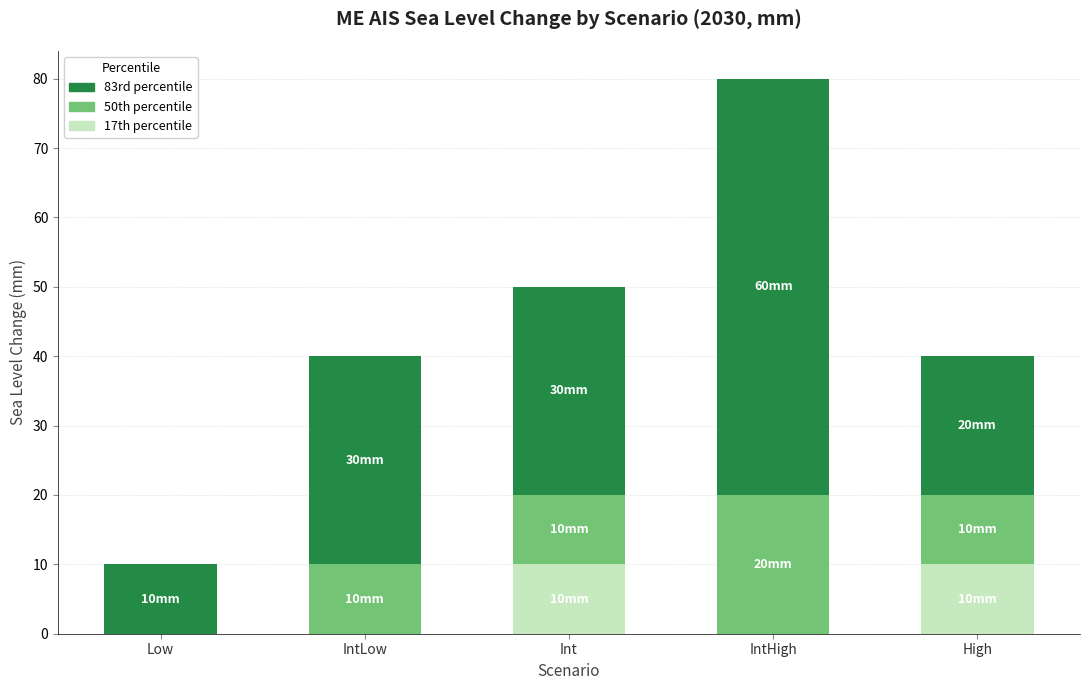

What is the highest value of the 17th percentile series?

10